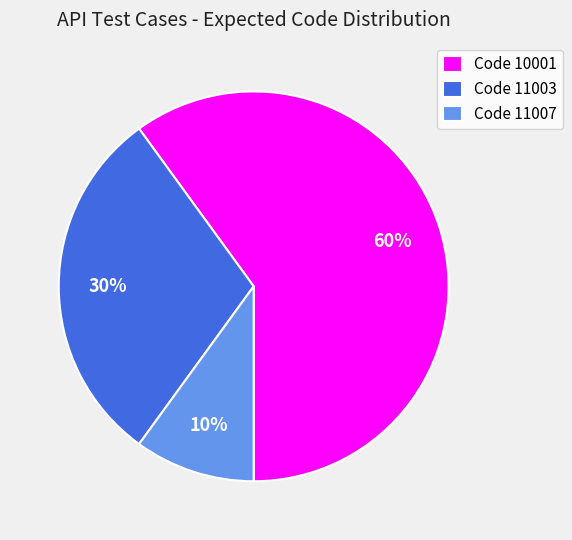

What is the majority slice?

Code 10001